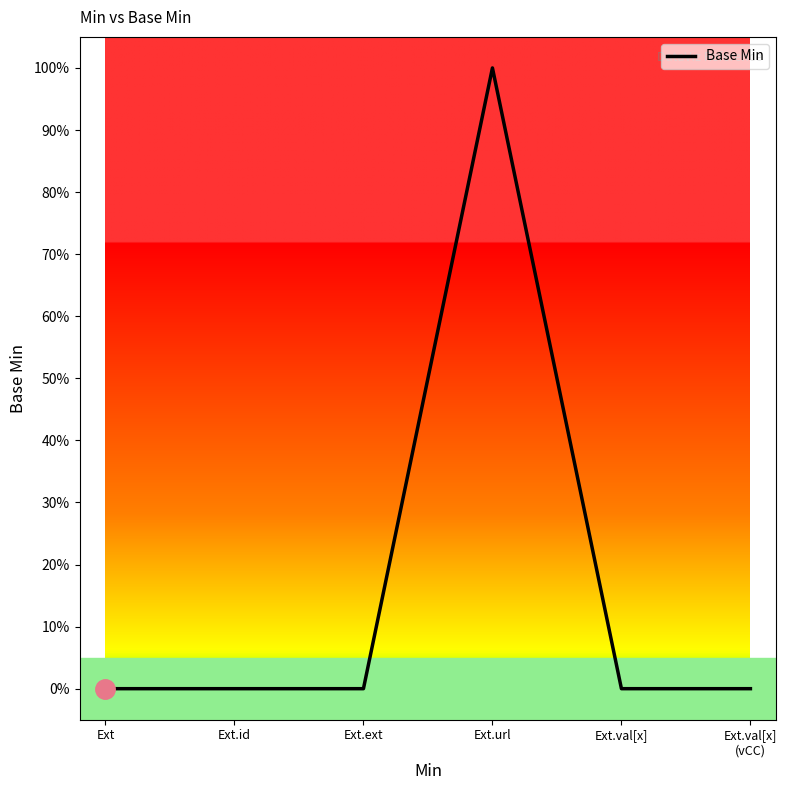

What is the label of the 1st point from the right?

Ext.val[x]
(vCC)